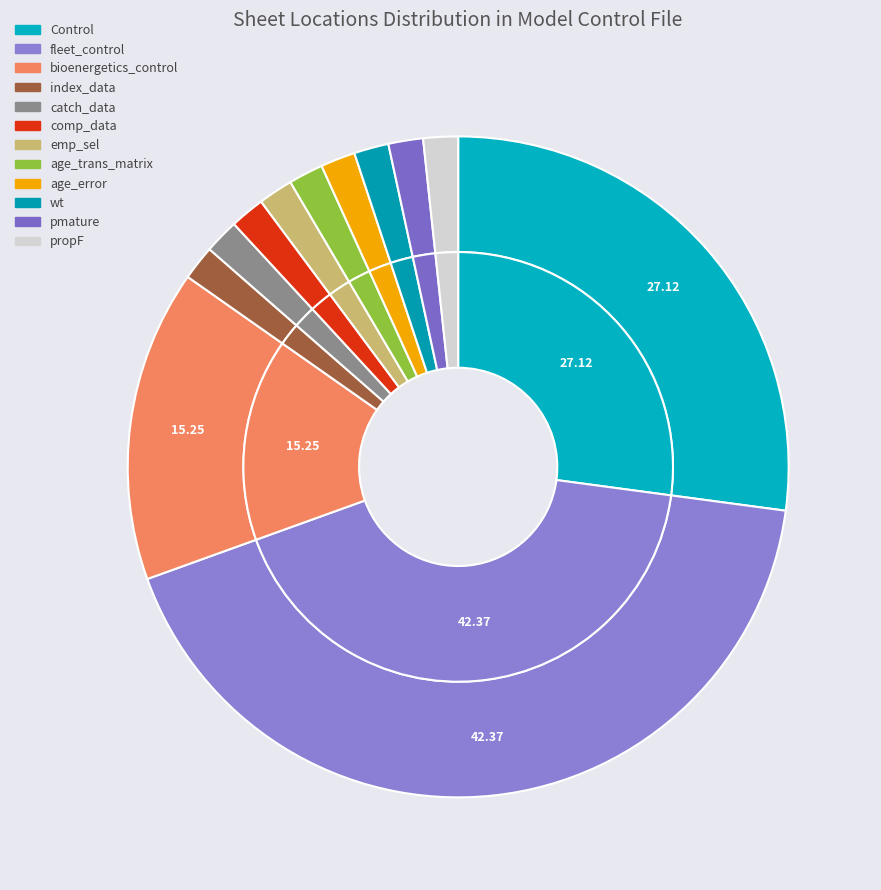

What percentage is NOT represented by pmature?

98.3%